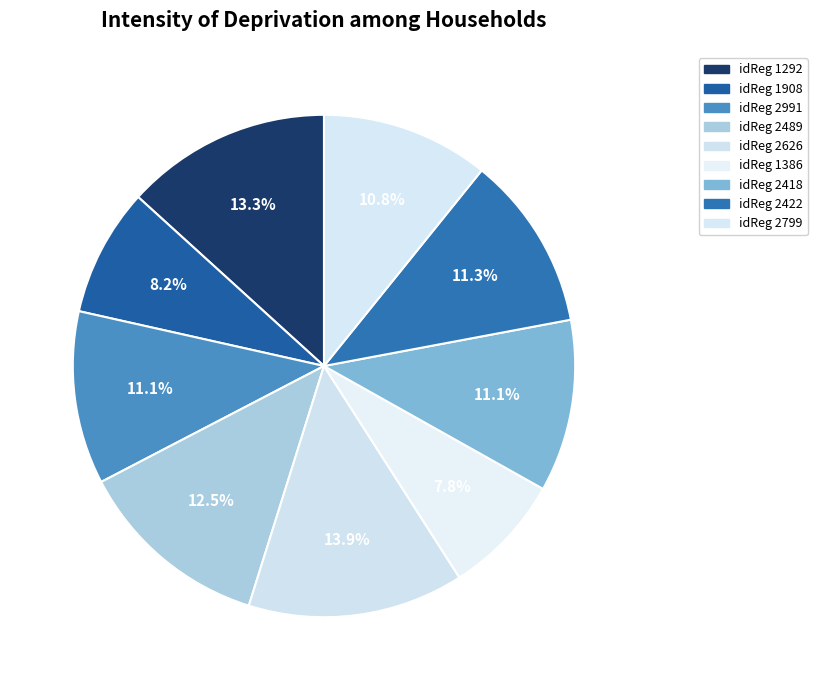

How many slices are in this pie chart?

9